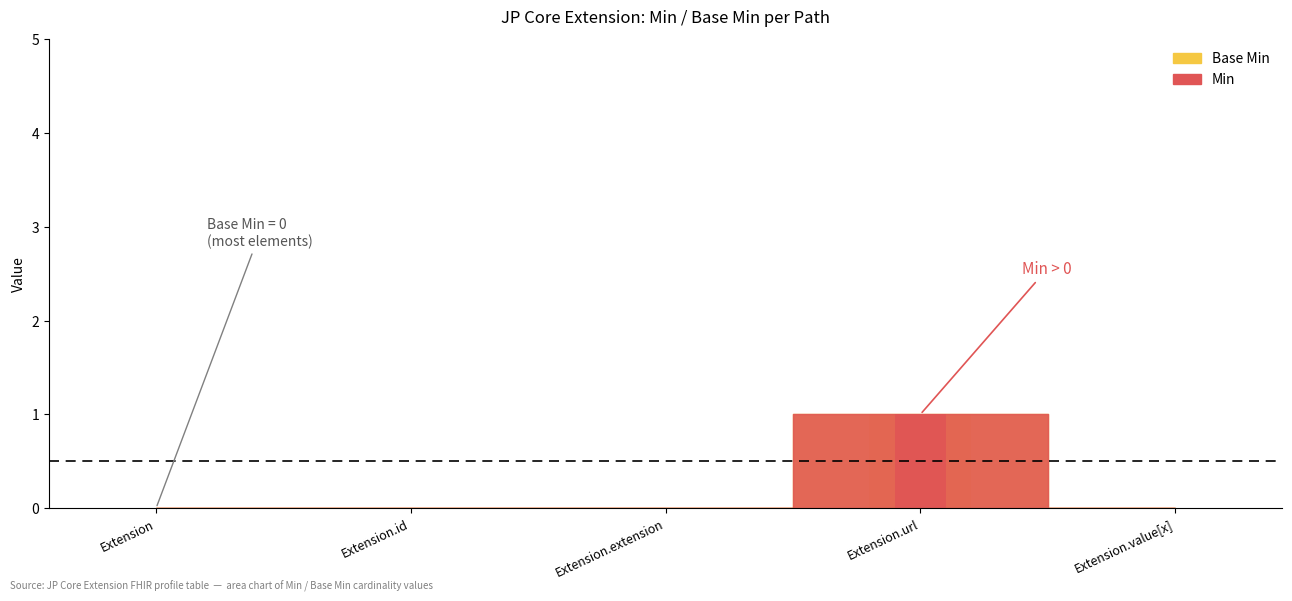

At which label does Base Min reach its peak?

Extension.url